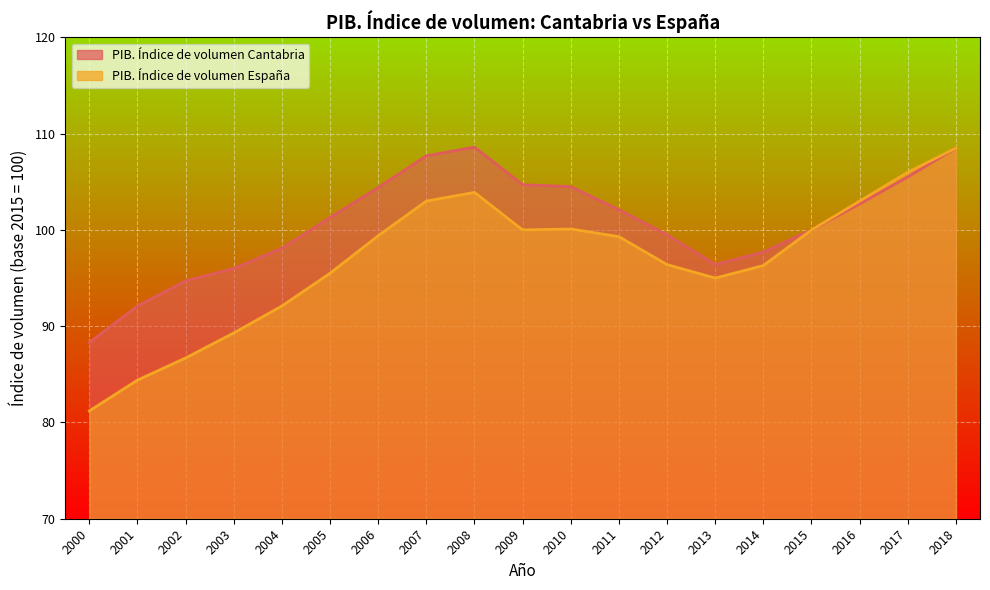

Is it true that PIB. Índice de volumen España equals 33.4 at 2016?

False